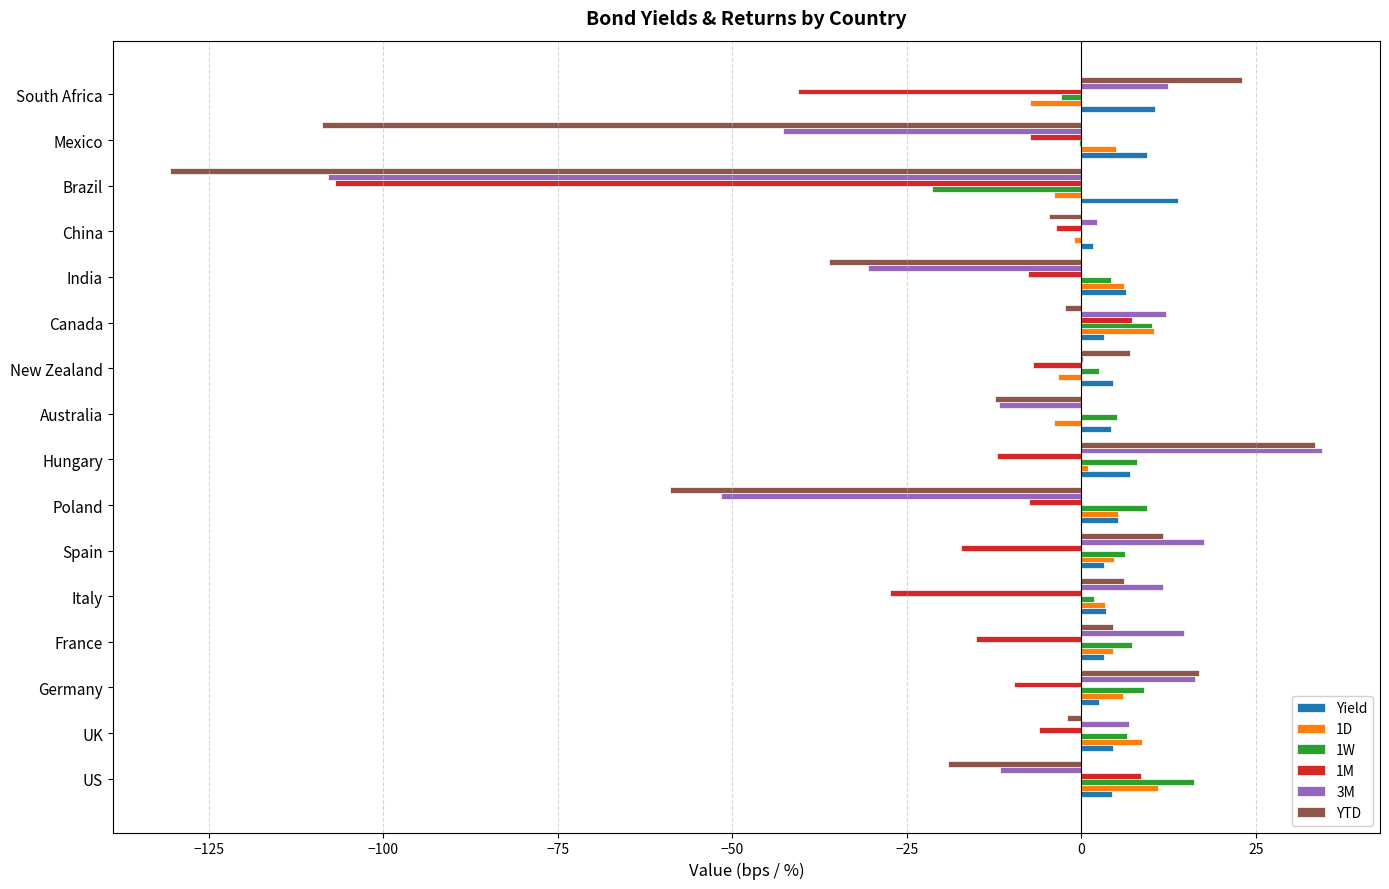

At which category is the sum across all series the highest?

Hungary